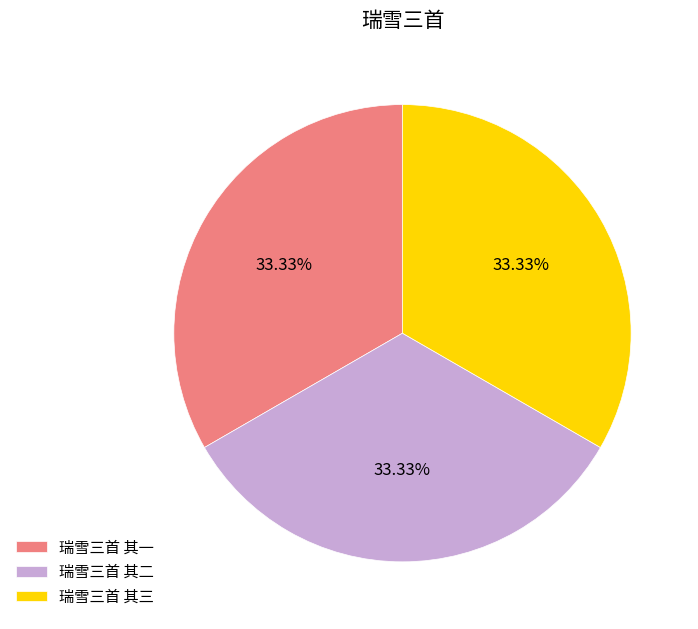

What is the total percentage of 瑞雪三首 其二 and 瑞雪三首 其一?

66.7%